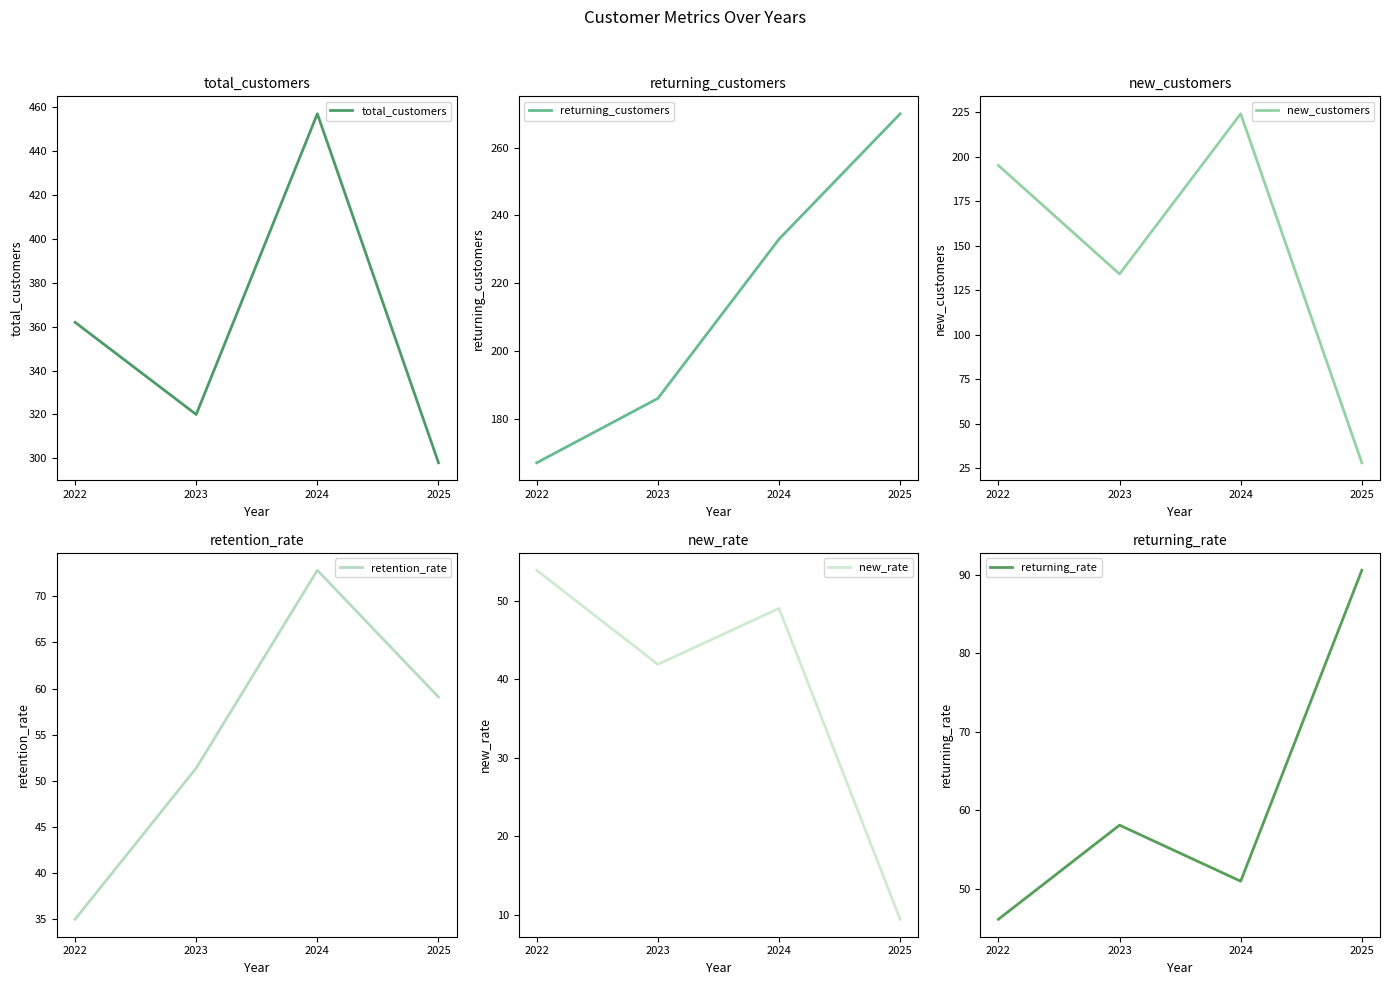

Read the new_customers value at 2024.

224